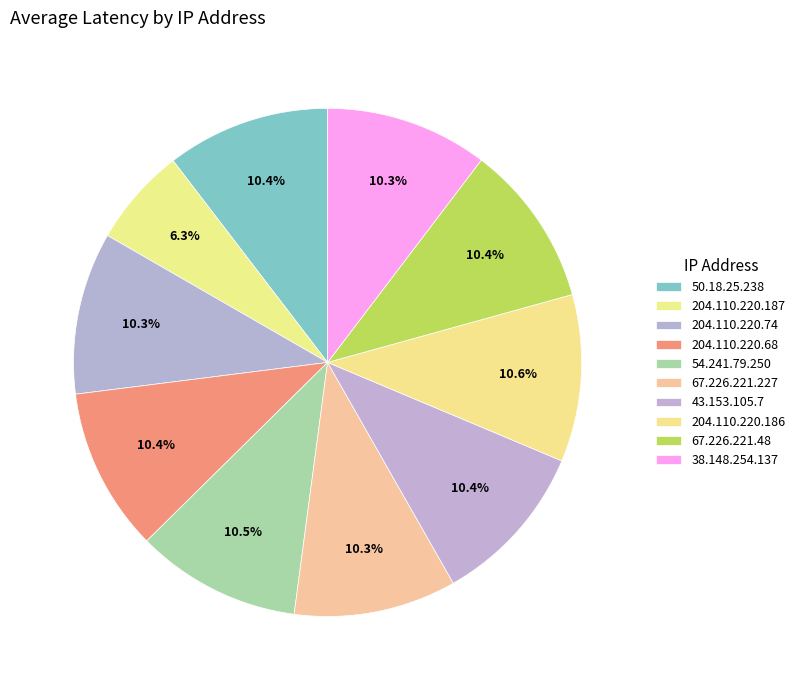

To the nearest percent, what is the difference between the 204.110.220.187 and 38.148.254.137 slice percentages?

4%